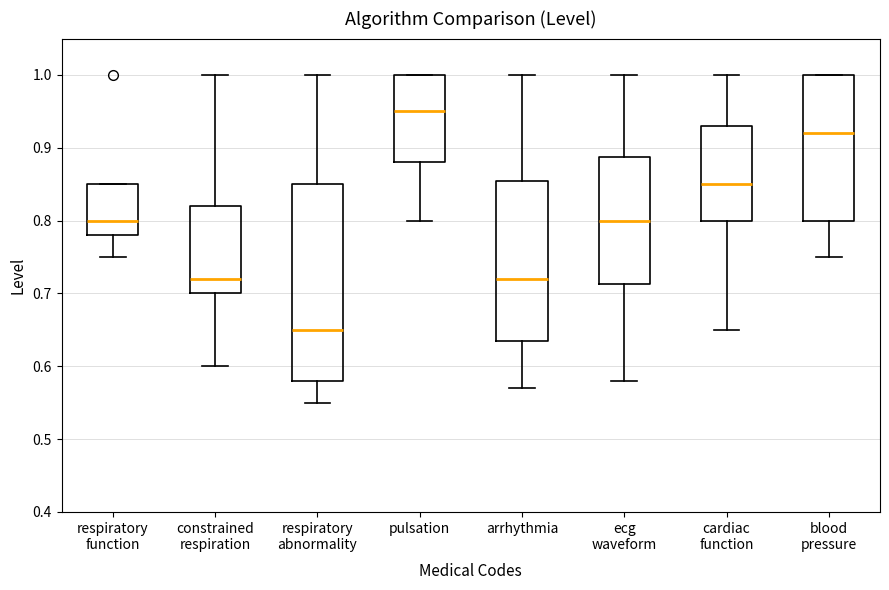

Reading left to right, read every box against the y-axis: the position of its median line, the range the box covers, and the ends of its whiskers. The values are not printed on the chart, so give them approximately, as read against the axis.

respiratory function: median 0.80, box 0.78 to 0.85, whiskers 0.75 to 0.85
constrained respiration: median 0.72, box 0.70 to 0.82, whiskers 0.60 to 1.00
respiratory abnormality: median 0.65, box 0.58 to 0.85, whiskers 0.55 to 1.00
pulsation: median 0.95, box 0.88 to 1.00, whiskers 0.80 to 1.00
arrhythmia: median 0.72, box 0.64 to 0.86, whiskers 0.57 to 1.00
ecg waveform: median 0.80, box 0.71 to 0.89, whiskers 0.58 to 1.00
cardiac function: median 0.85, box 0.80 to 0.93, whiskers 0.65 to 1.00
blood pressure: median 0.92, box 0.80 to 1.00, whiskers 0.75 to 1.00